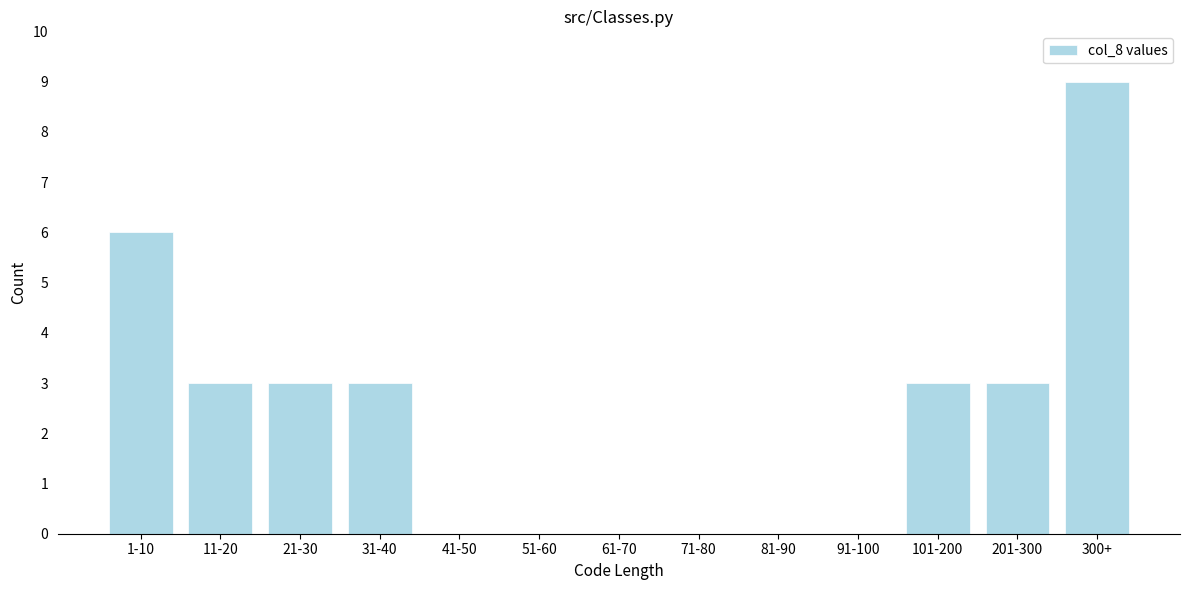

Reading left to right, what are all the values shown in this chart?

1-10=6	11-20=3	21-30=3	31-40=3	41-50=0	51-60=0	61-70=0	71-80=0	81-90=0	91-100=0	101-200=3	201-300=3	300+=9